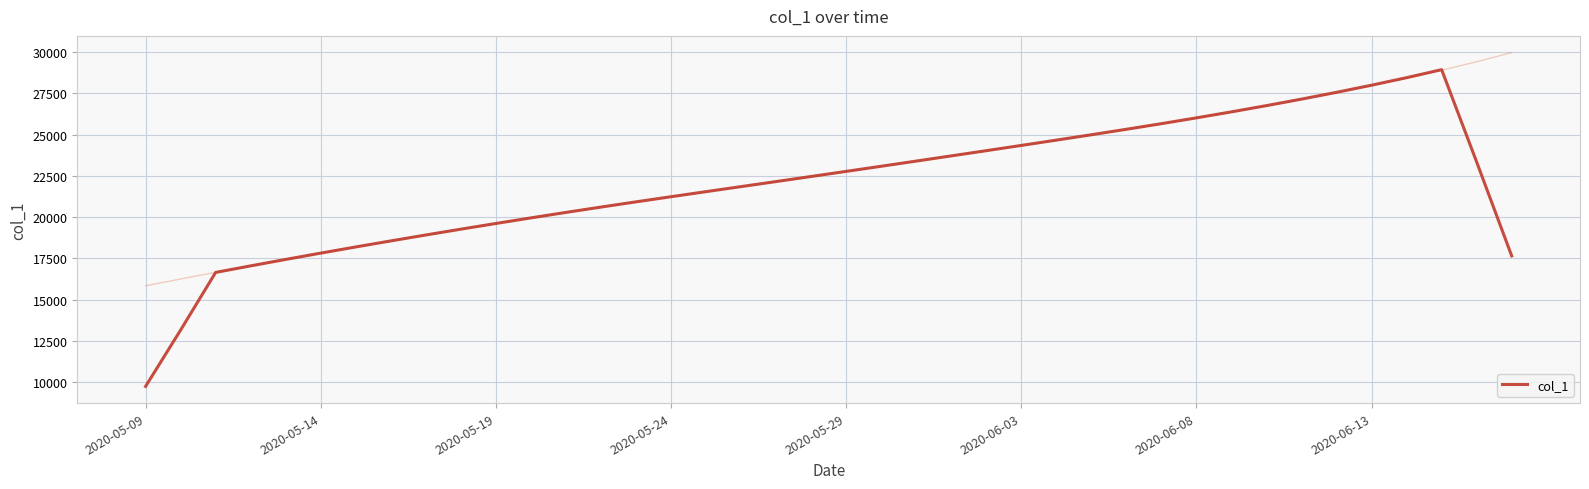

What is the minimum value for col_1?

9751.8